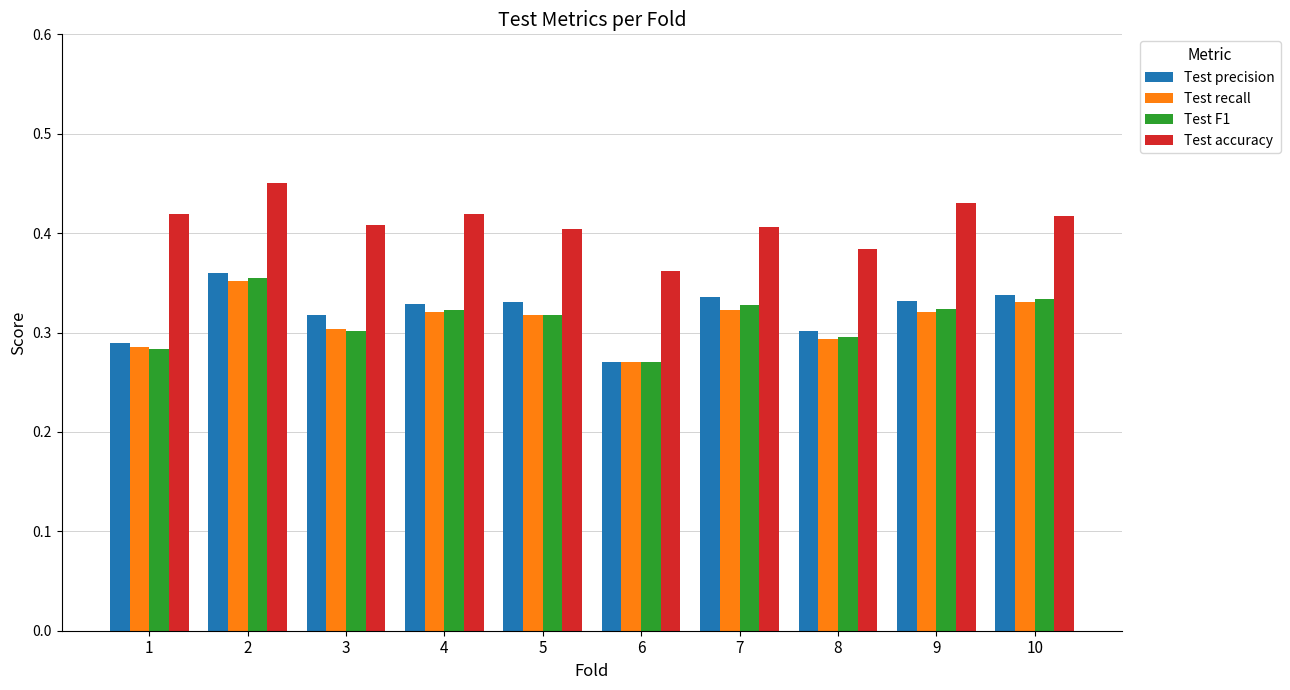

What are all the series names shown in the legend?

Test precision, Test recall, Test F1, Test accuracy